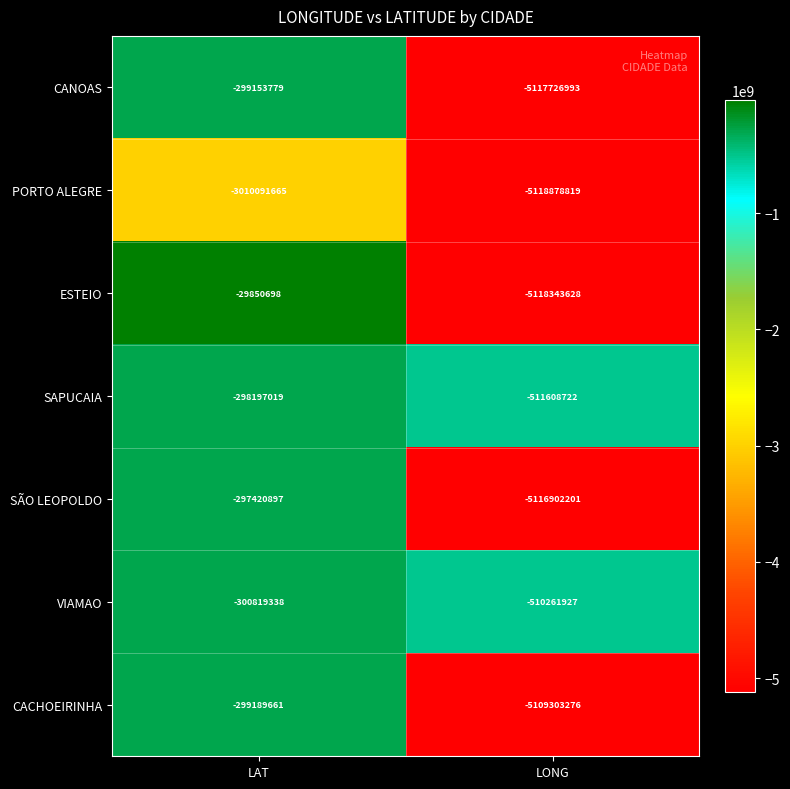

At which category does the chart reach its peak across all series?

LAT